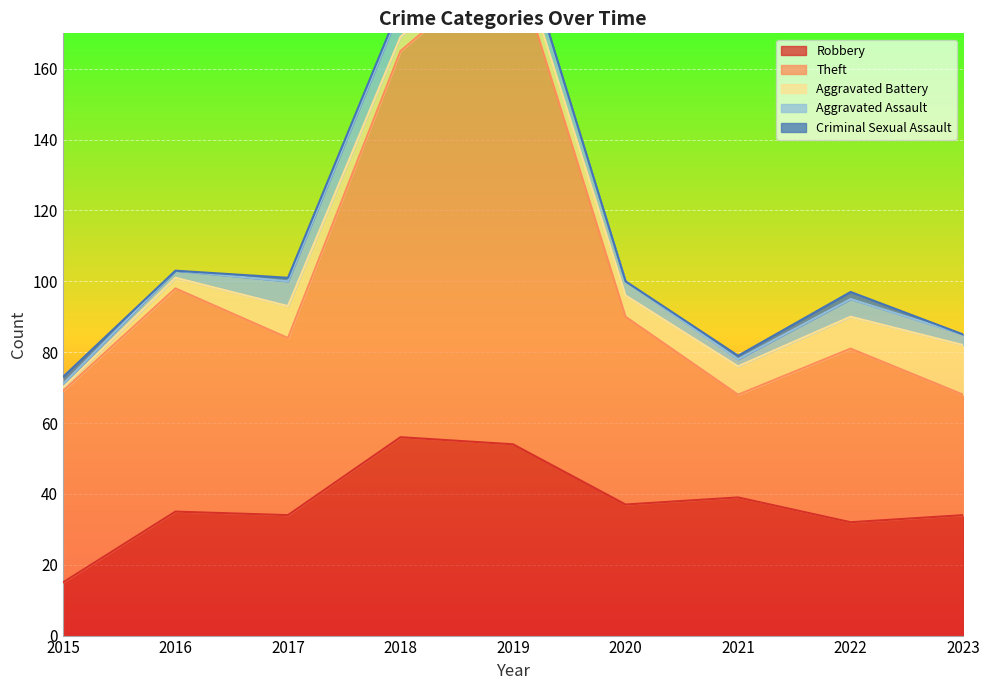

How many categories are shown in the chart?

9